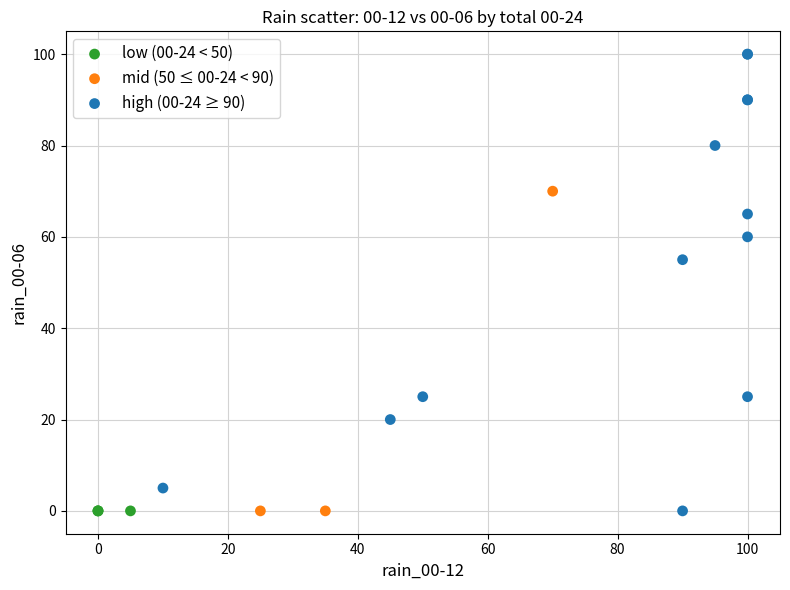

Which series contains the highest Y value?

high (00-24 ≥ 90)